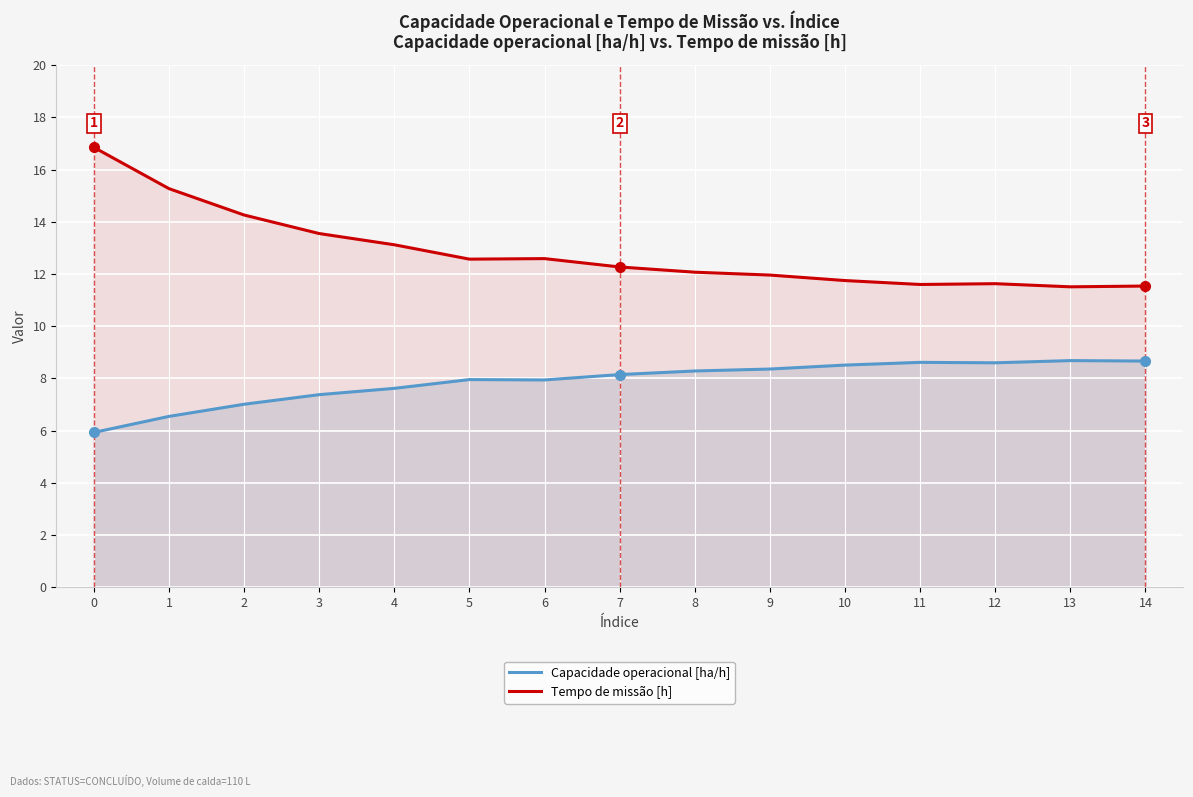

Reading right to left, what are all the values shown in this chart?

Capacidade operacional [ha/h]: 14=8.7	13=8.7	12=8.6	11=8.6	10=8.5	9=8.4	8=8.3	7=8.1	6=7.9	5=8.0	4=7.6	3=7.4	2=7.0	1=6.5	0=5.9
Tempo de missão [h]: 14=11.5	13=11.5	12=11.6	11=11.6	10=11.8	9=12.0	8=12.1	7=12.3	6=12.6	5=12.6	4=13.1	3=13.6	2=14.3	1=15.3	0=16.9